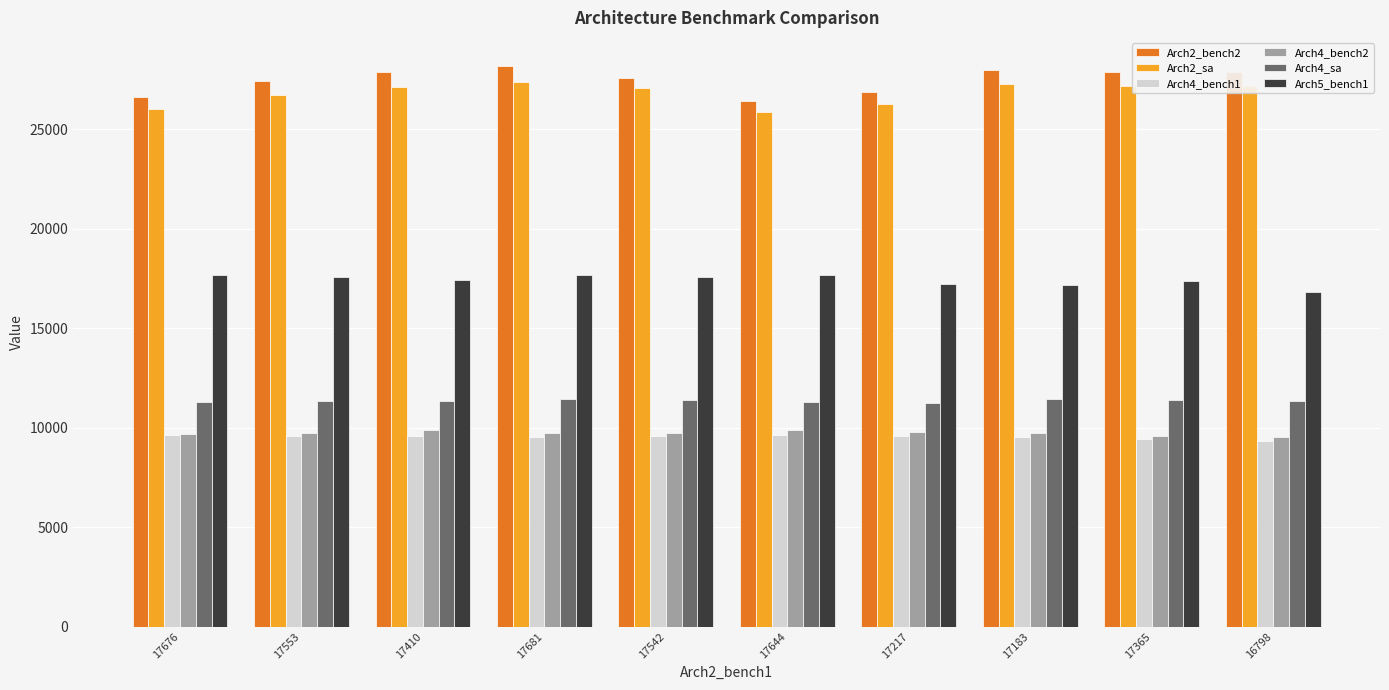

What is the value of the Arch2_bench2 bar at the 7th from the left?

26875